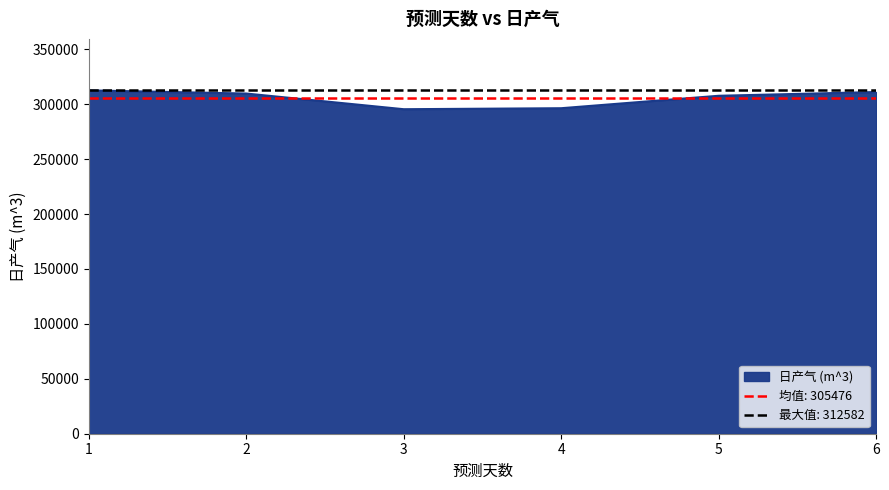

How many interior local valleys (lower than both neighbors) does the data have?

1